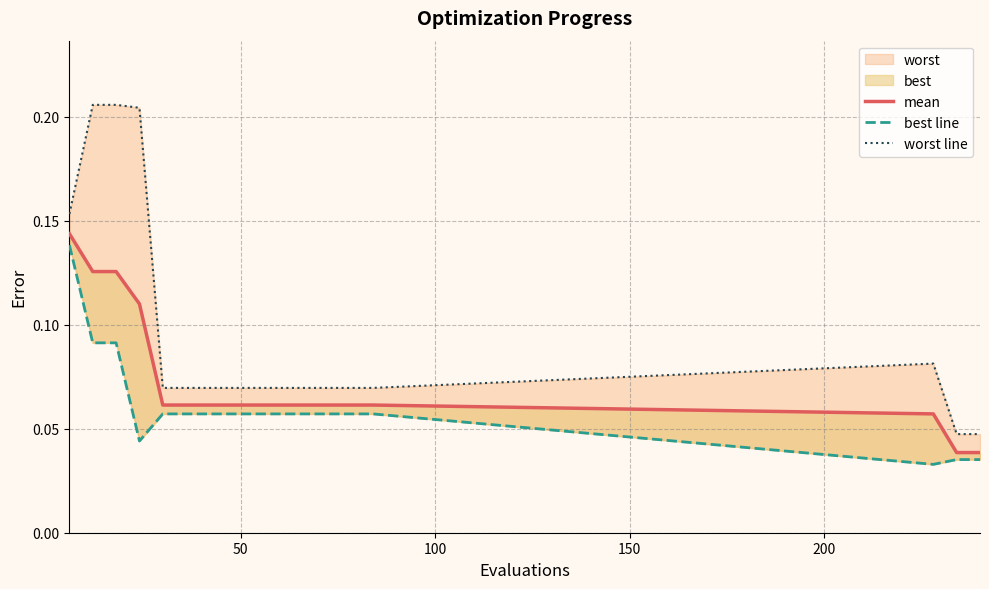

List the series in order of their overall mean, highest first.

worst line, mean, best line